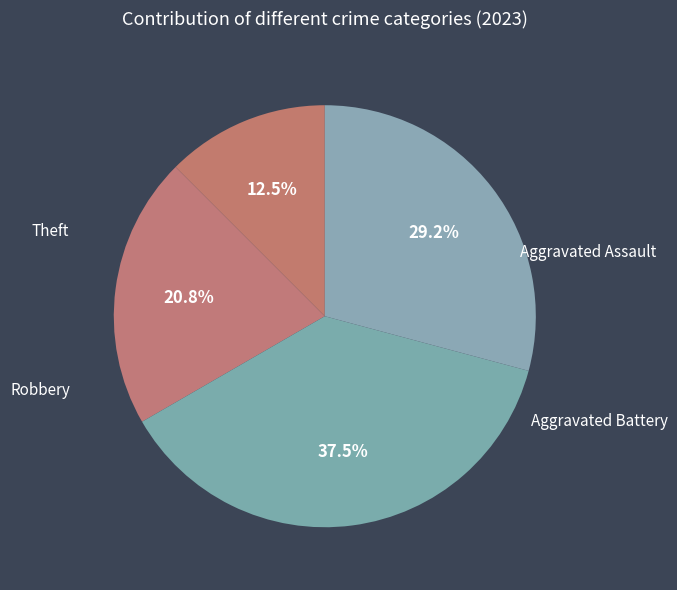

Count the number of slices in the pie.

4